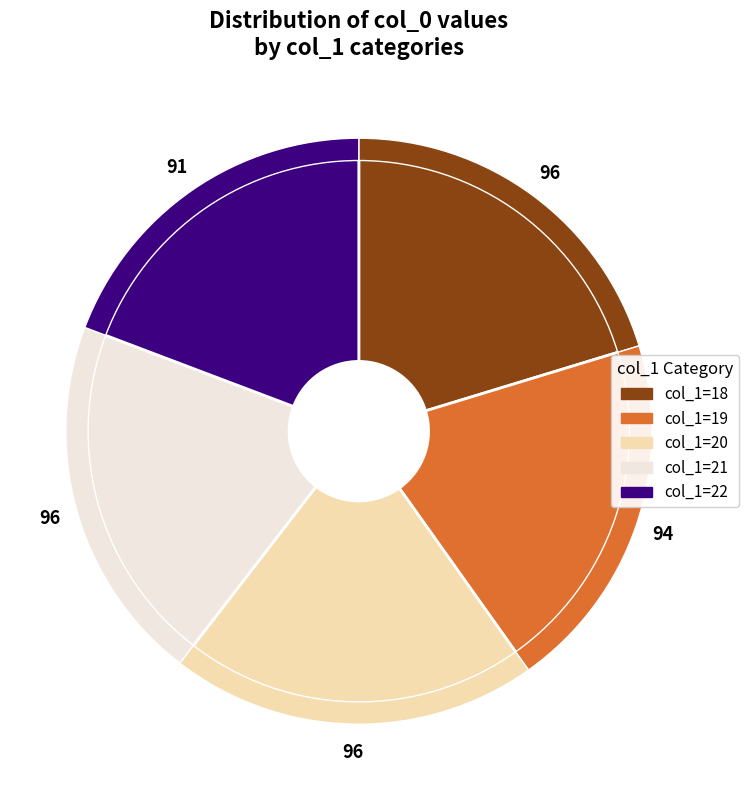

True or false: 20 accounts for 20% of the total.

True